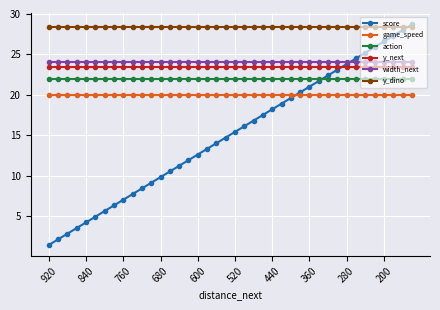

Reading left to right, transcribe all the data shown in this chart.

score: 1.4	2.1	2.8	3.5	4.2	4.9	5.6	6.3	7.0	7.7	8.4	9.1	9.8	10.5	11.2	11.9	12.6	13.3	14.0	14.7	15.4	16.1	16.8	17.5	18.2	18.9	19.6	20.3	21.0	21.7	22.4	23.1	23.8	24.5	25.2	25.9	26.6	27.3	28.0	28.7
game_speed: 20.0	20.0	20.0	20.0	20.0	20.0	20.0	20.0	20.0	20.0	20.0	20.0	20.0	20.0	20.0	20.0	20.0	20.0	20.0	20.0	20.0	20.0	20.0	20.0	20.0	20.0	20.0	20.0	20.0	20.0	20.0	20.0	20.0	20.0	20.0	20.0	20.0	20.0	20.0	20.0
action: 22.0	22.0	22.0	22.0	22.0	22.0	22.0	22.0	22.0	22.0	22.0	22.0	22.0	22.0	22.0	22.0	22.0	22.0	22.0	22.0	22.0	22.0	22.0	22.0	22.0	22.0	22.0	22.0	22.0	22.0	22.0	22.0	22.0	22.0	22.0	22.0	22.0	22.0	22.0	22.0
y_next: 23.5	23.5	23.5	23.5	23.5	23.5	23.5	23.5	23.5	23.5	23.5	23.5	23.5	23.5	23.5	23.5	23.5	23.5	23.5	23.5	23.5	23.5	23.5	23.5	23.5	23.5	23.5	23.5	23.5	23.5	23.5	23.5	23.5	23.5	23.5	23.5	23.5	23.5	23.5	23.5
width_next: 24.0	24.0	24.0	24.0	24.0	24.0	24.0	24.0	24.0	24.0	24.0	24.0	24.0	24.0	24.0	24.0	24.0	24.0	24.0	24.0	24.0	24.0	24.0	24.0	24.0	24.0	24.0	24.0	24.0	24.0	24.0	24.0	24.0	24.0	24.0	24.0	24.0	24.0	24.0	24.0
y_dino: 28.3	28.3	28.3	28.3	28.3	28.3	28.3	28.3	28.3	28.3	28.3	28.3	28.3	28.3	28.3	28.3	28.3	28.3	28.3	28.3	28.3	28.3	28.3	28.3	28.3	28.3	28.3	28.3	28.3	28.3	28.3	28.3	28.3	28.3	28.3	28.3	28.3	28.3	28.3	28.3